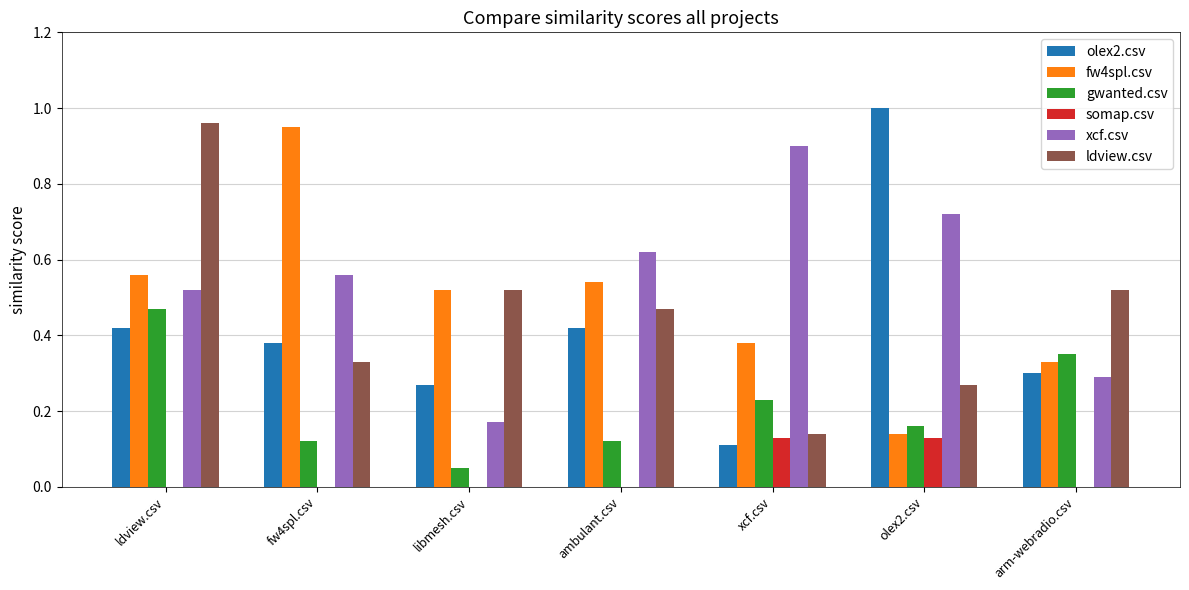

Is it true that olex2.csv equals 0.1 at arm-webradio.csv?

False